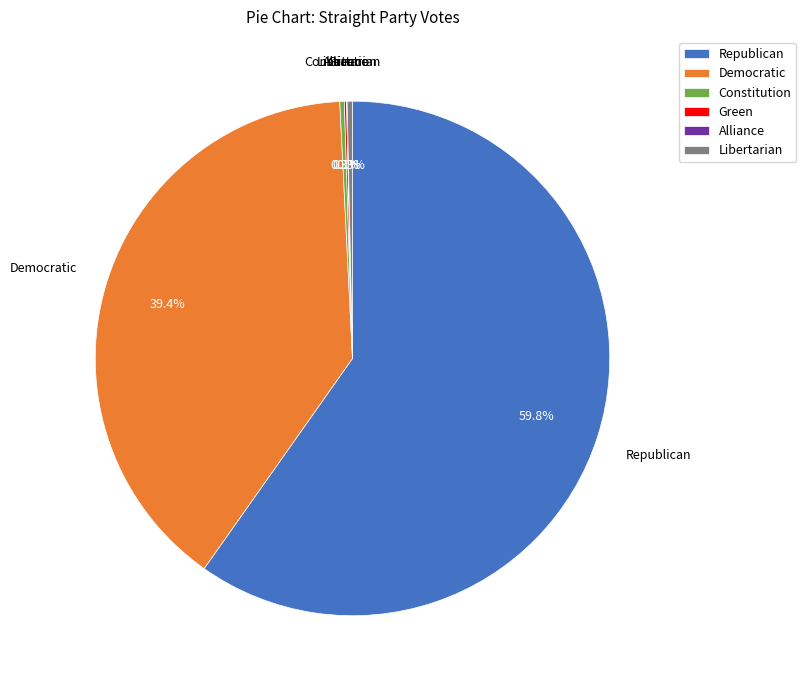

Combined, do Republican and Libertarian account for over 50%?

Yes